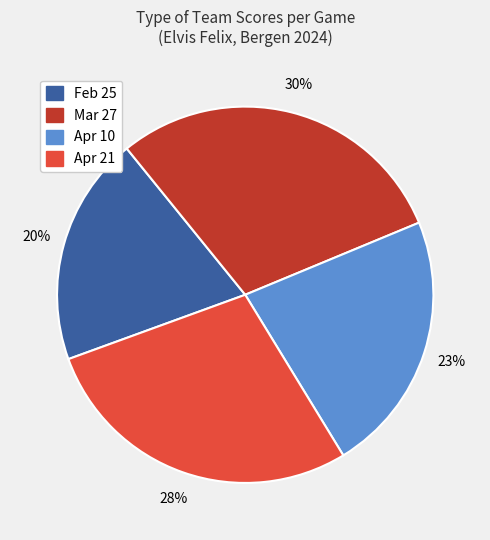

What is the largest slice in the pie chart?

Mar 27